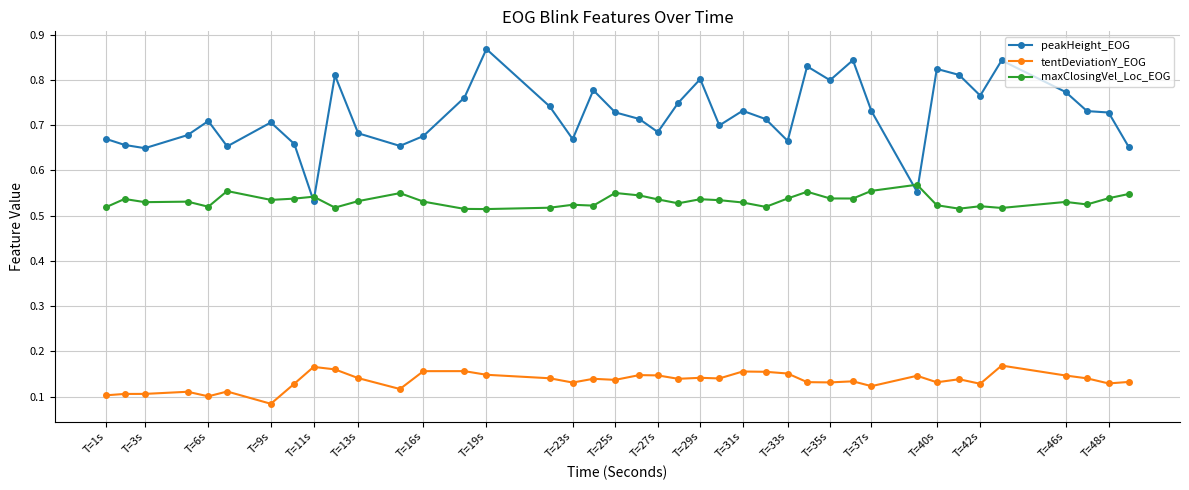

True or false: tentDeviationY_EOG has more than 1 points higher than both neighbors.

True